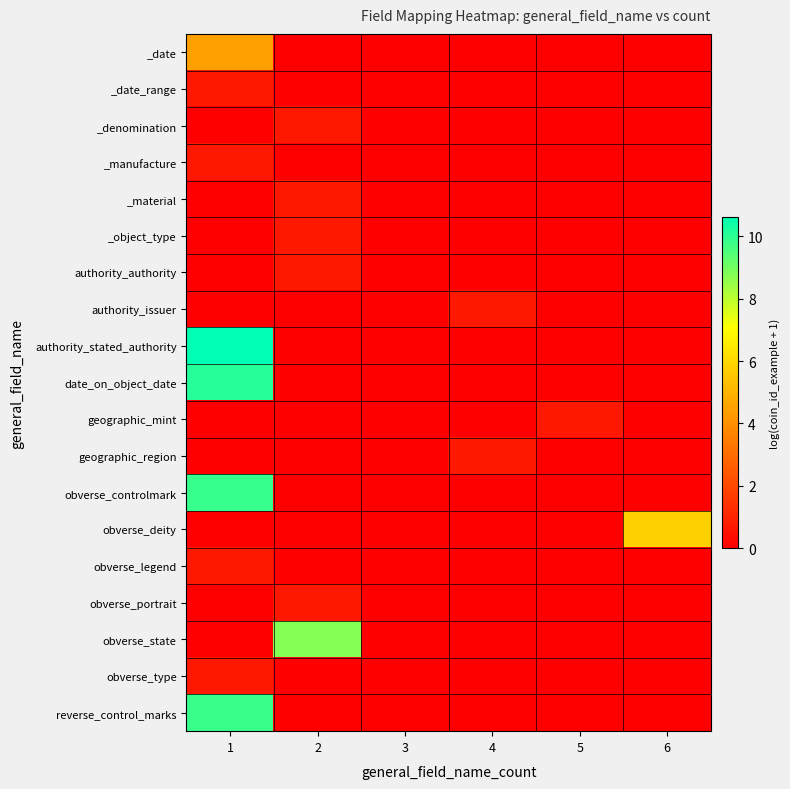

How many distinct data groups are displayed?

19